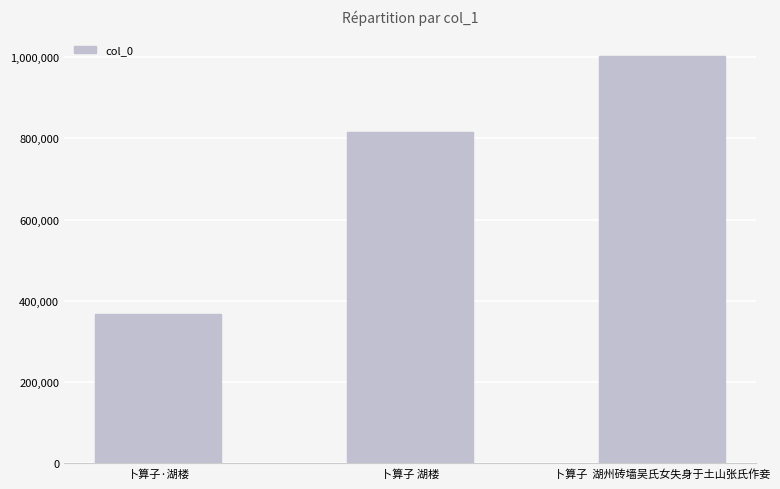

What is the difference between the maximum and second lowest values?

186775